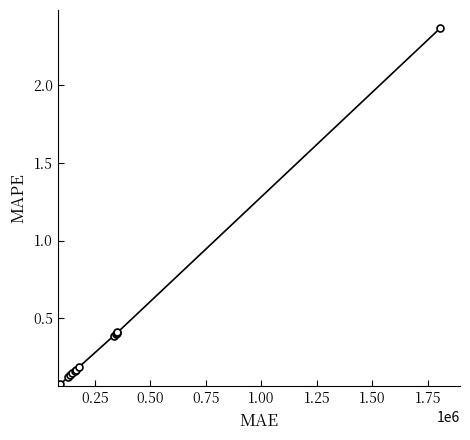

What is the difference between the maximum and minimum values?

2.3